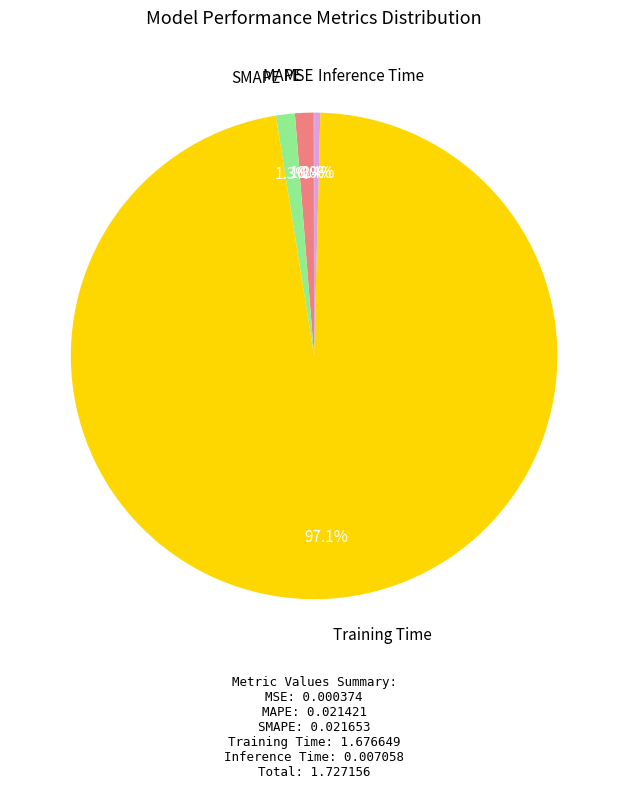

Does any single category account for the majority?

Yes